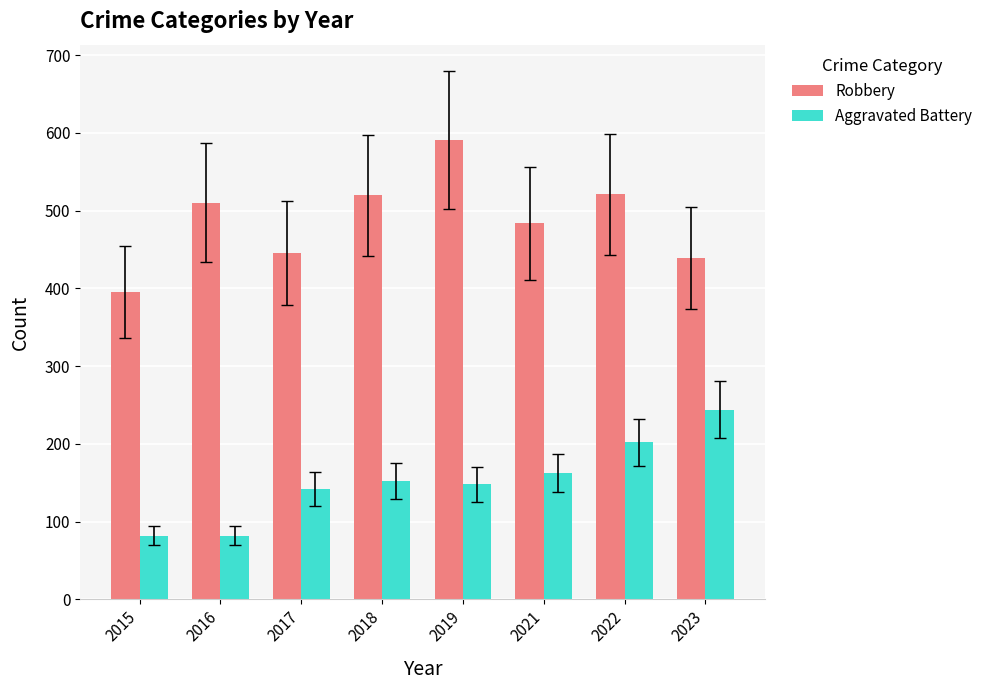

List the series in order of their overall mean, highest first.

Robbery, Aggravated Battery